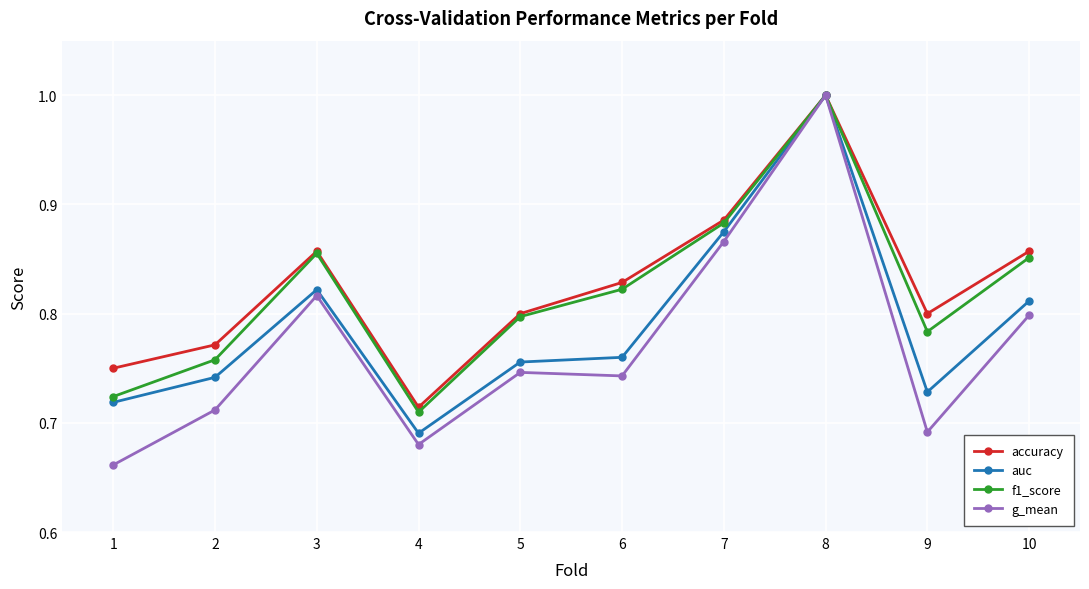

At how many categories does at least one series exceed 0?

10